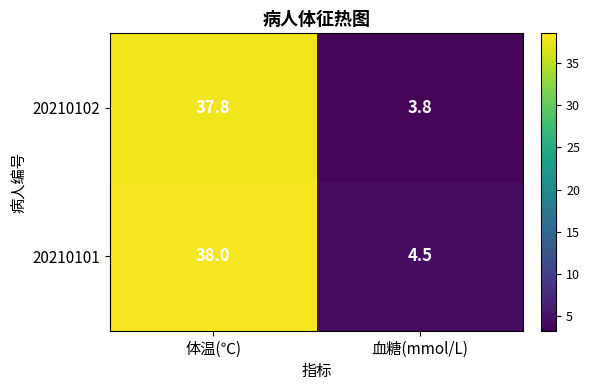

Is it true that 20210102 equals 37.8 at 体温(℃)?

True